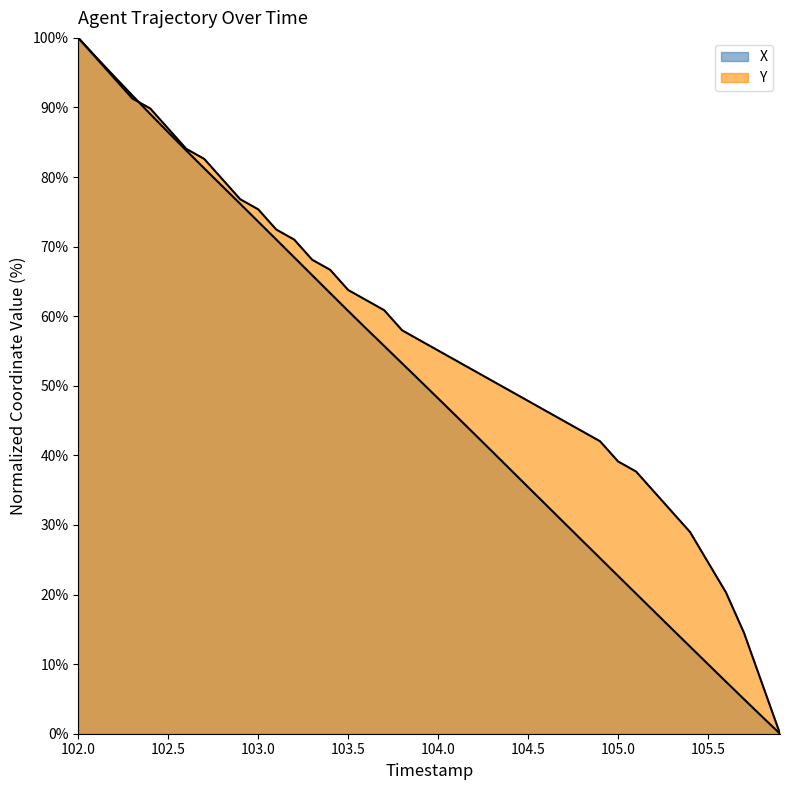

What are all the series names shown in the legend?

X, Y